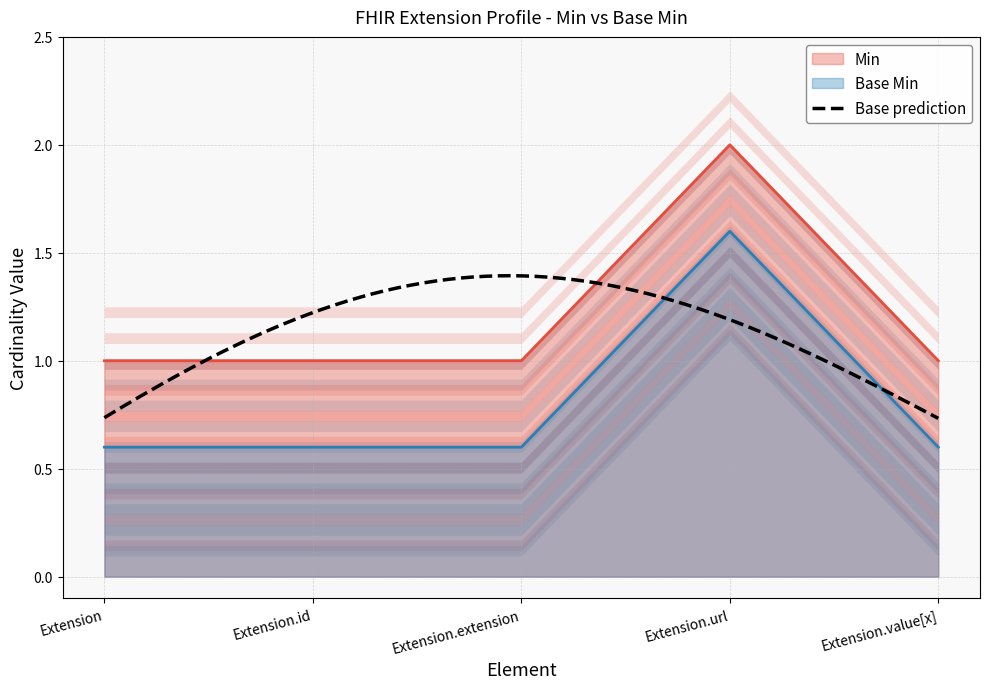

At which category is the sum across all series the highest?

Extension.url